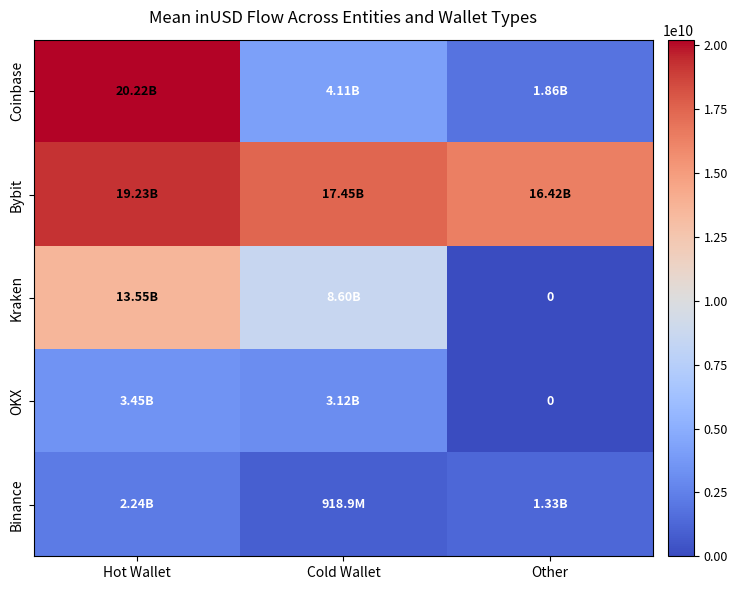

Which series has the largest range (max minus min)?

Coinbase